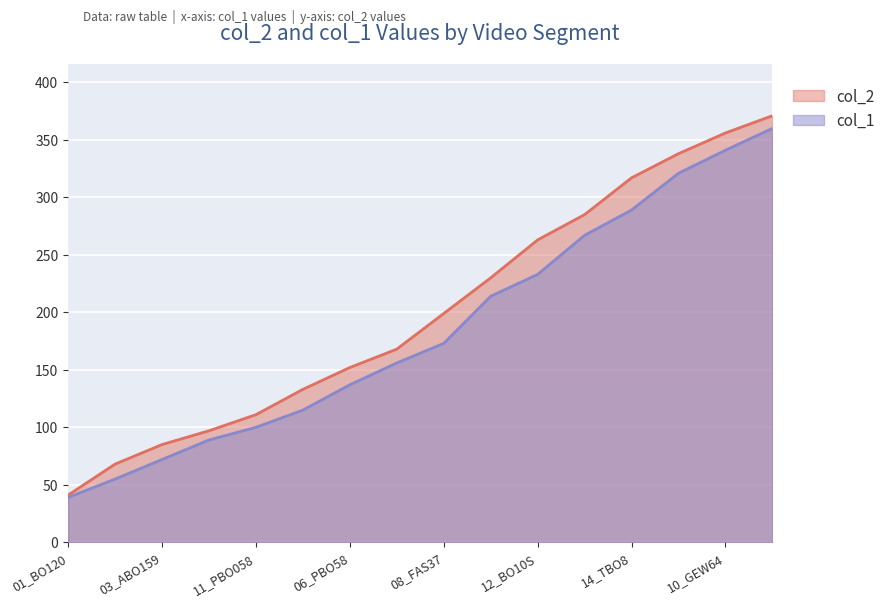

What is the average value of the col_1 series?

185